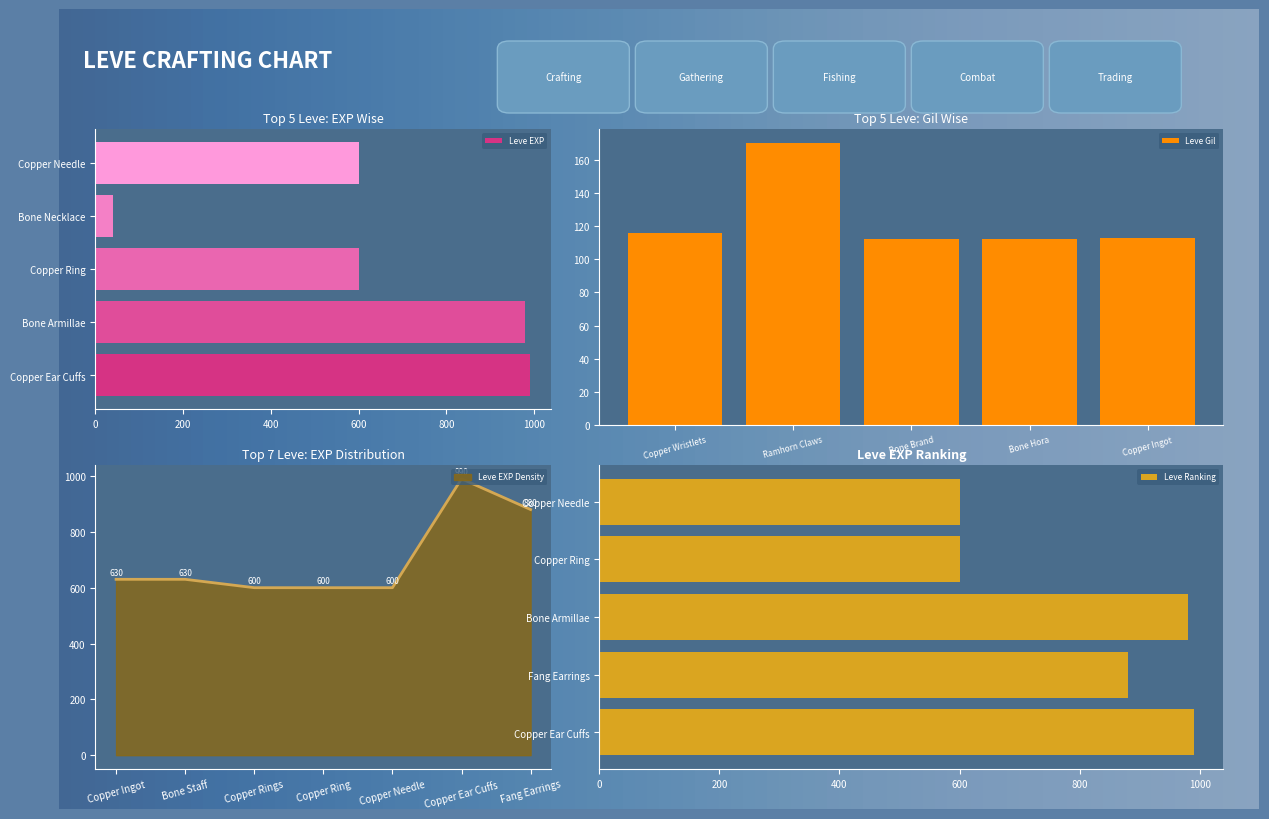

What is the sum of all Leve EXP values?

10331